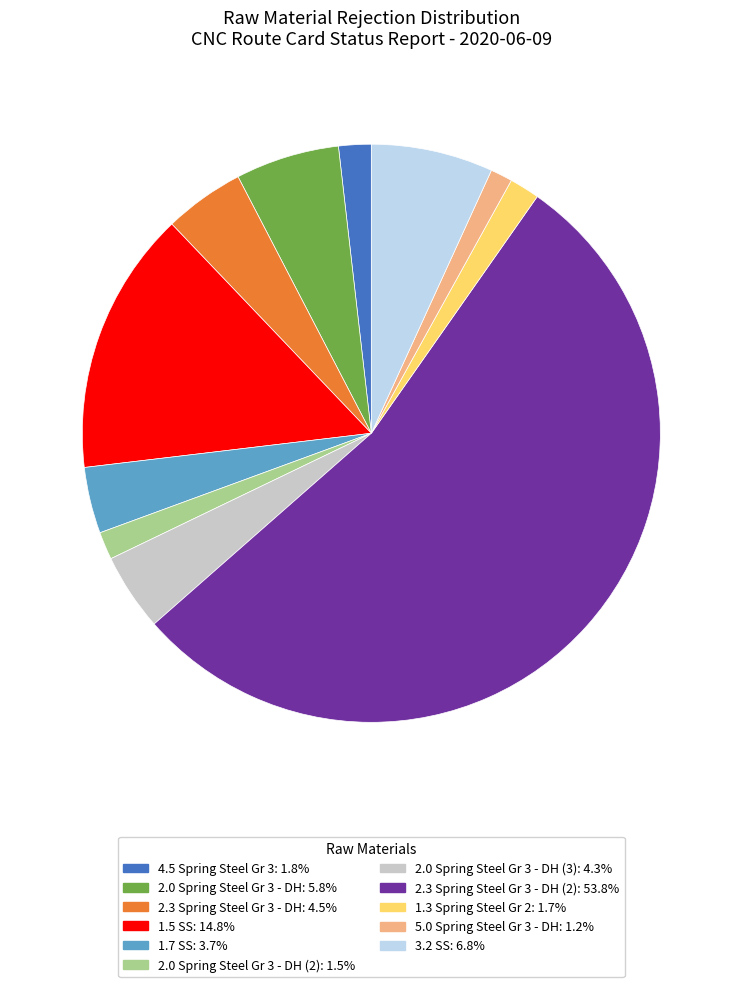

How many segments does this pie chart have?

11